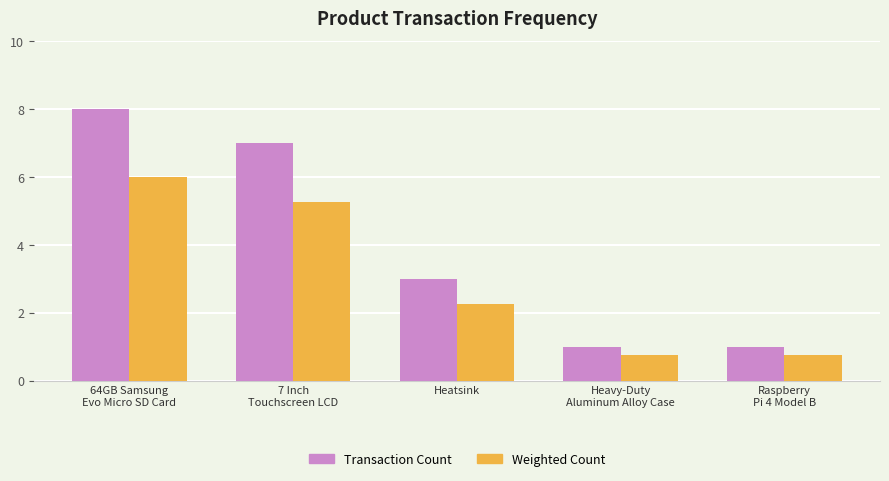

Read the Transaction Count value at Heavy-Duty
Aluminum Alloy Case.

1.0